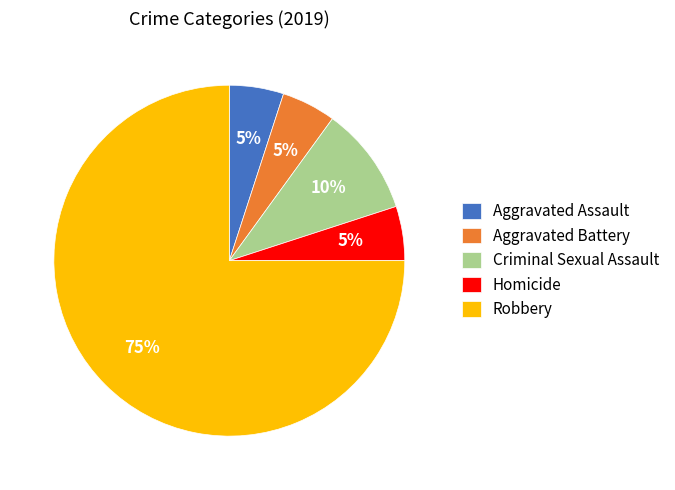

To the nearest percent, what portion does Homicide represent?

5%